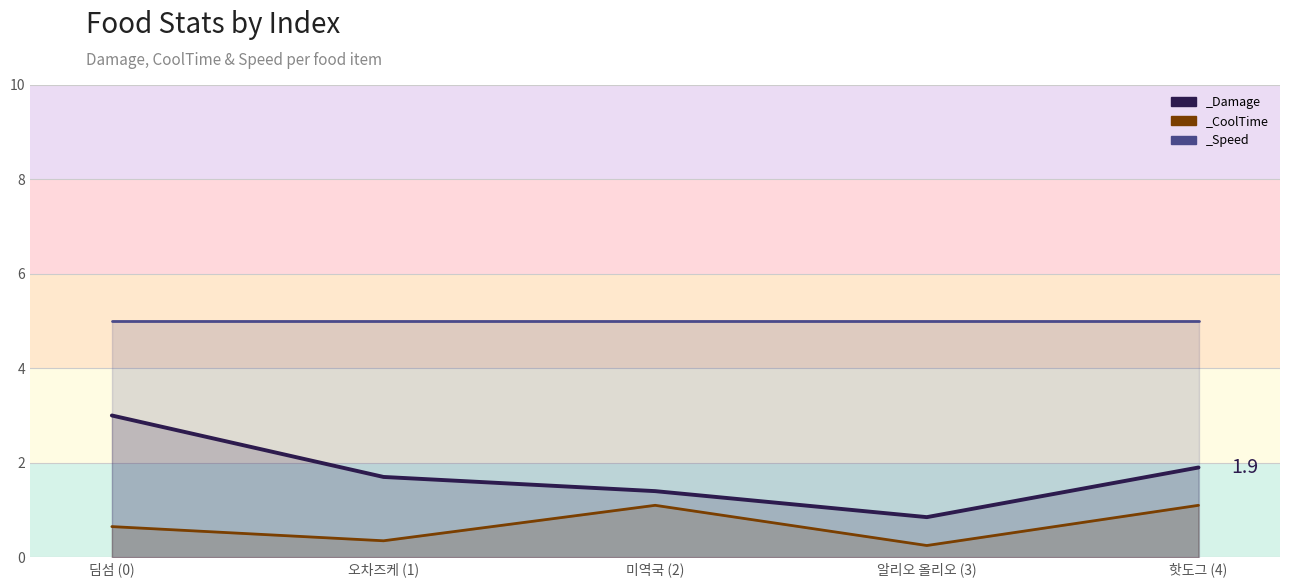

Which has a higher value, 오차즈케 (1) or 딤섬 (0)?

딤섬 (0)